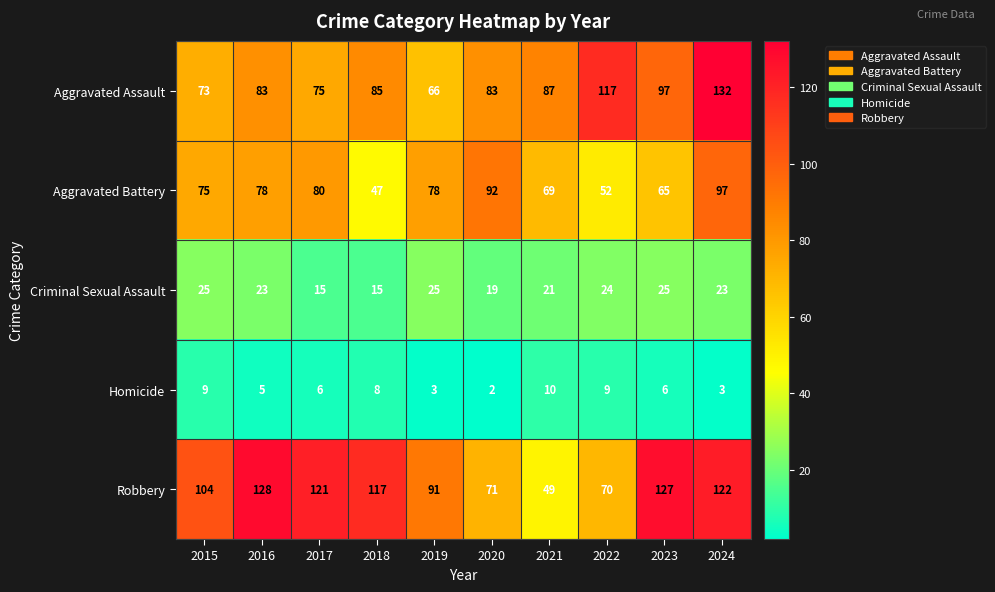

Between 2016 and 2022, which series saw the biggest shift?

Robbery